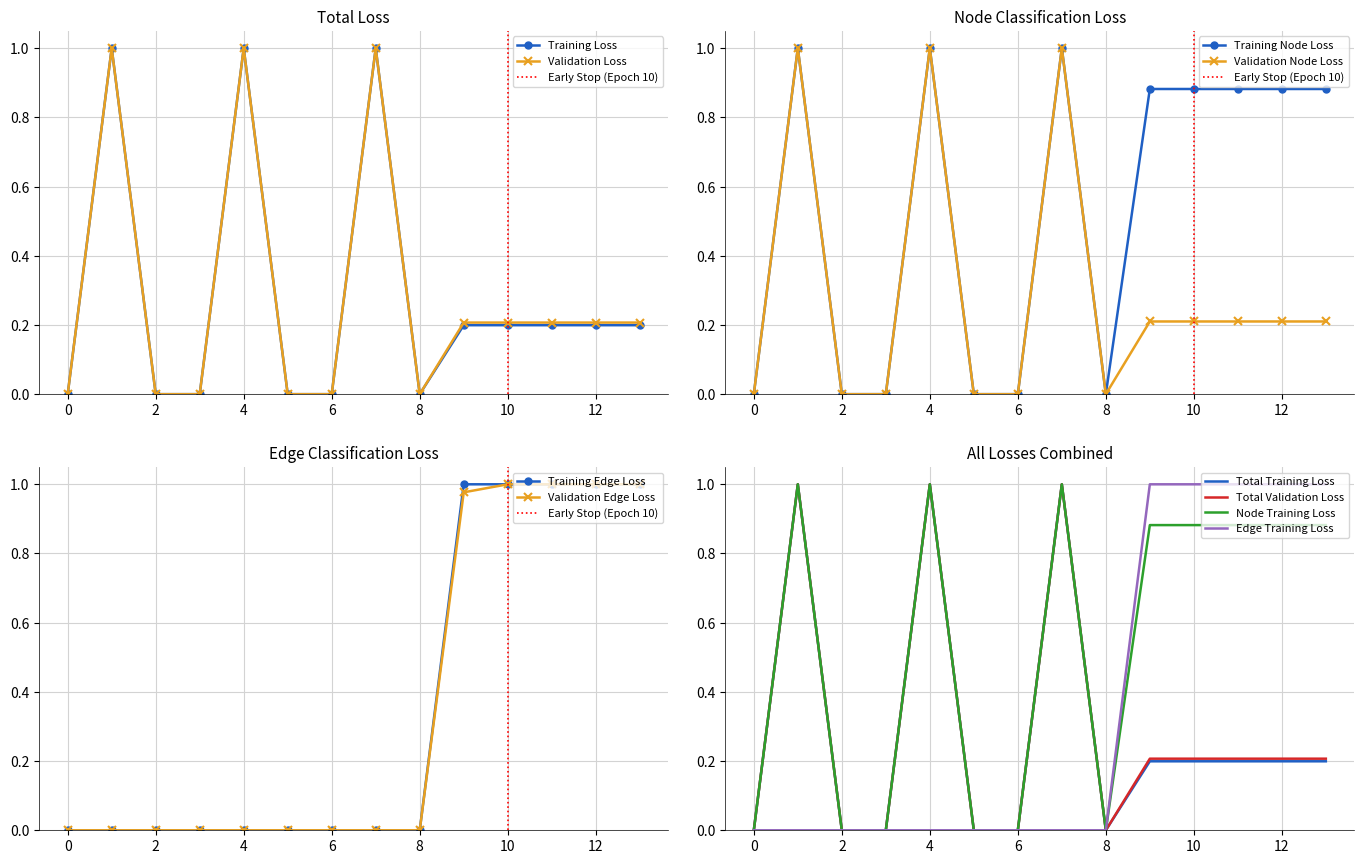

At which category is the sum across all series the highest?

1